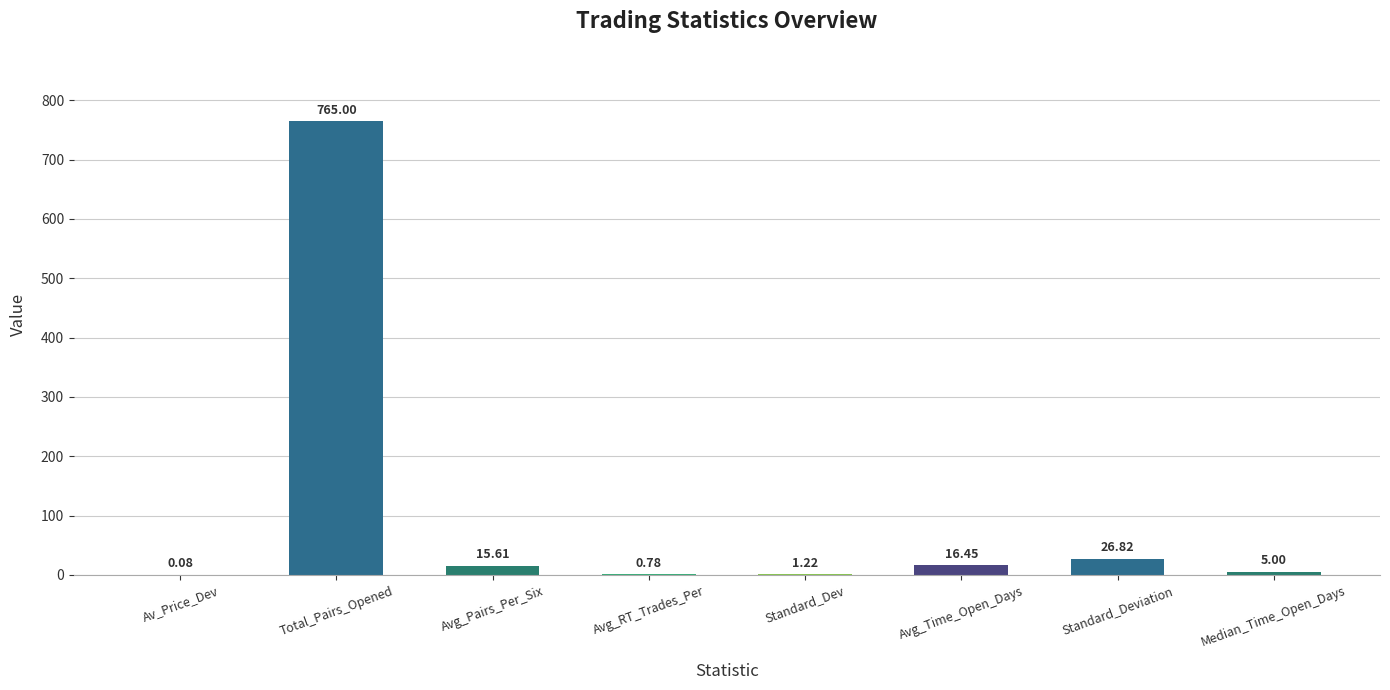

At which label is the value closest to 382?

Standard_Deviation